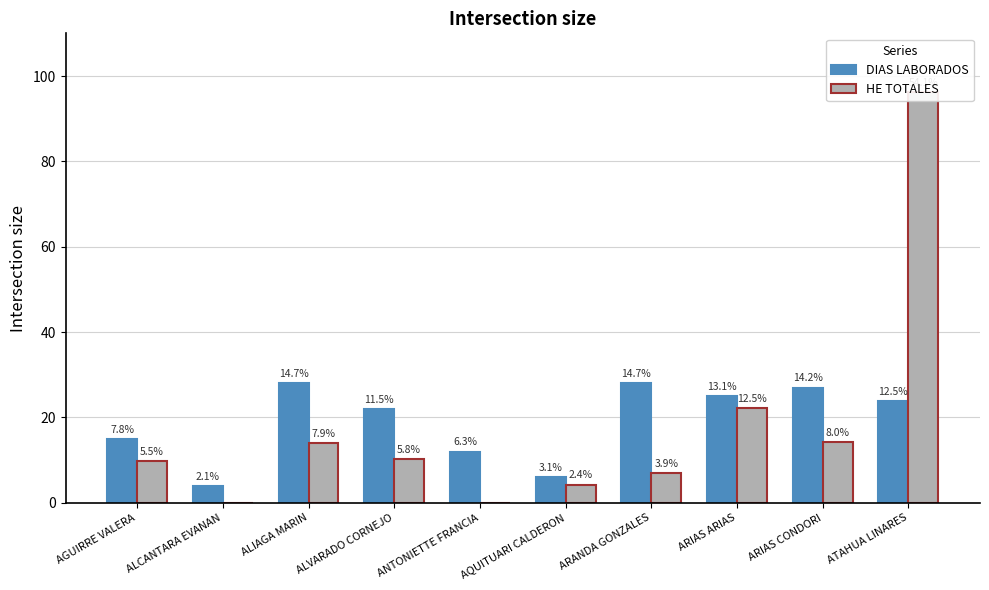

How many data points in HE TOTALES are less than 10?

5